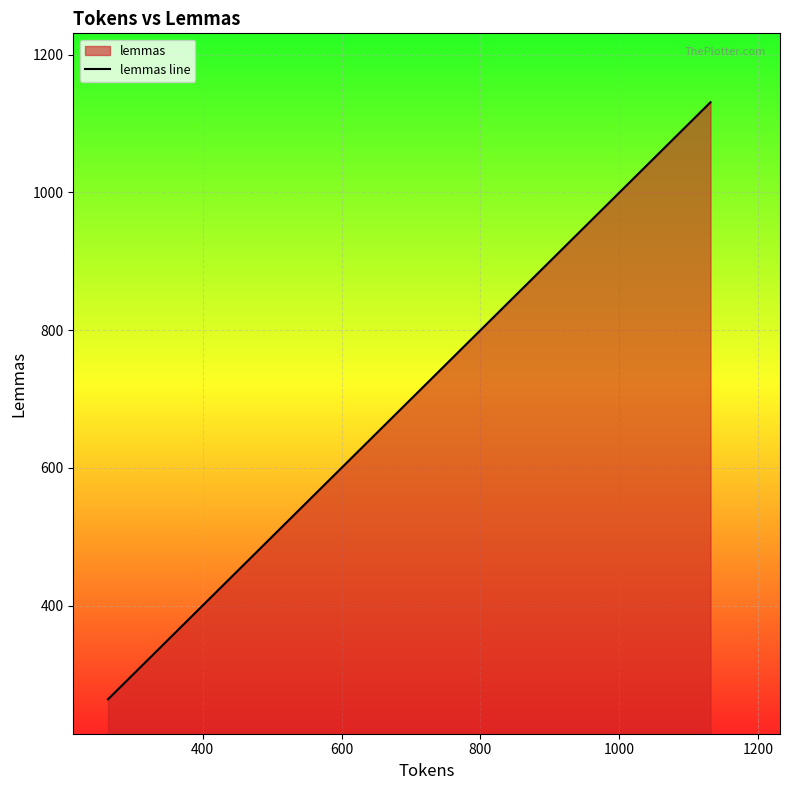

Reading right to left, what are all the values shown in this chart?

1131	1111	956	907	865	786	492	453	451	450	436	434	423	421	421	416	414	413	412	411	409	400	395	390	382	380	376	368	365	362	353	351	348	346	341	326	313	301	298	264